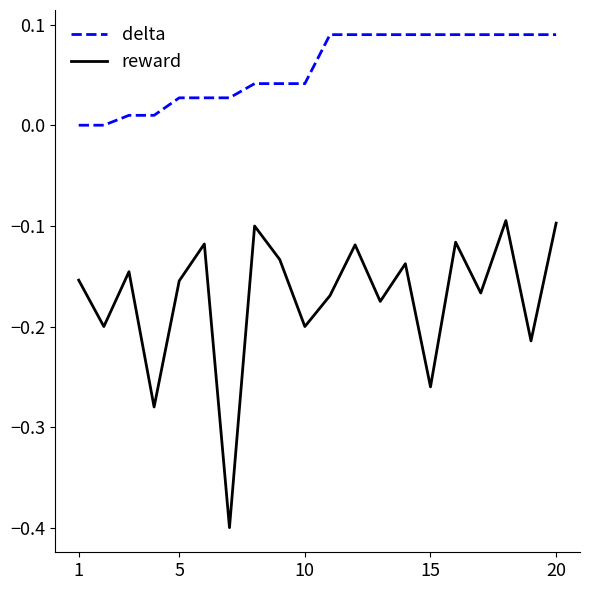

Which series has the widest spread of values?

reward